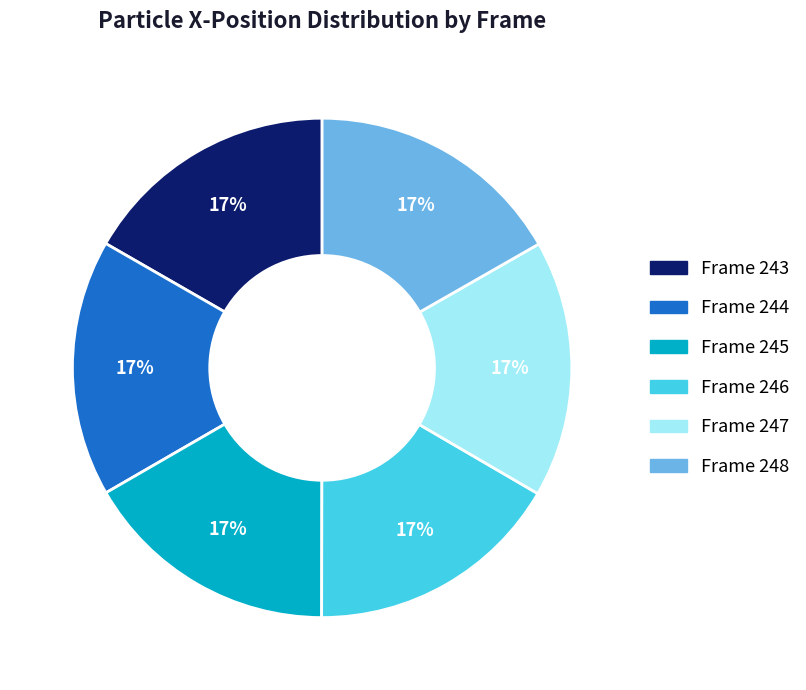

To the nearest percent, what is the average slice percentage?

17%